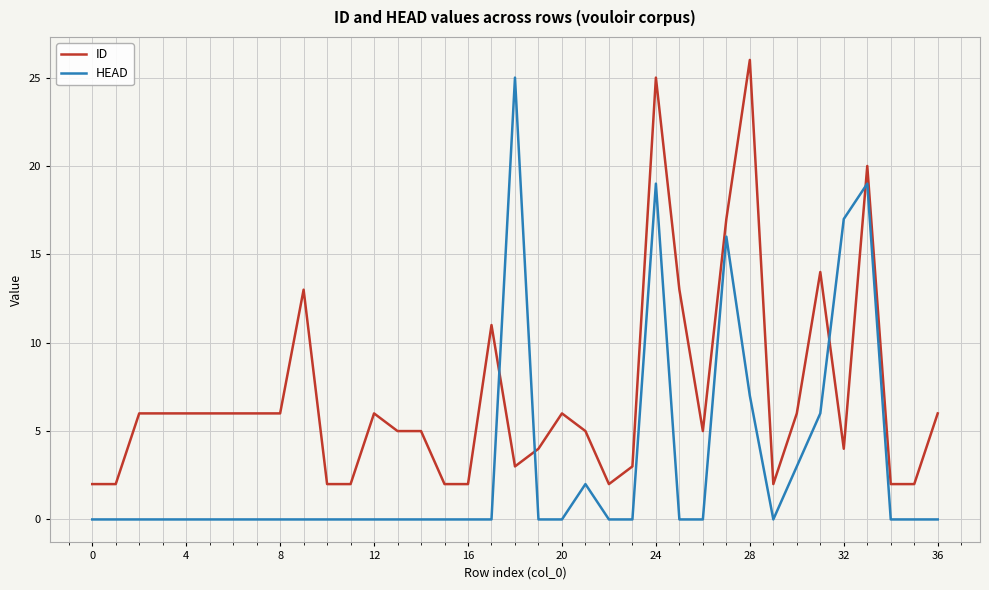

How many lines are shown in the chart?

2